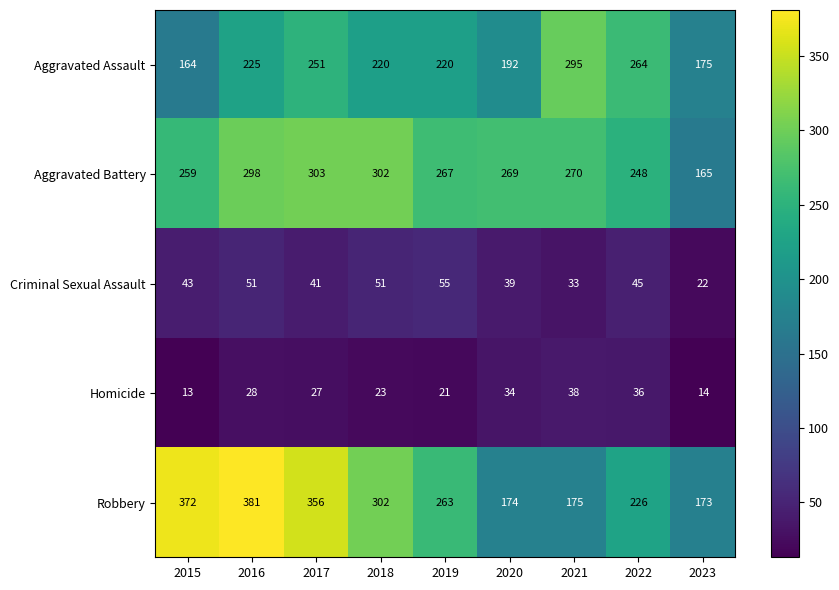

What is the smallest value displayed?

13